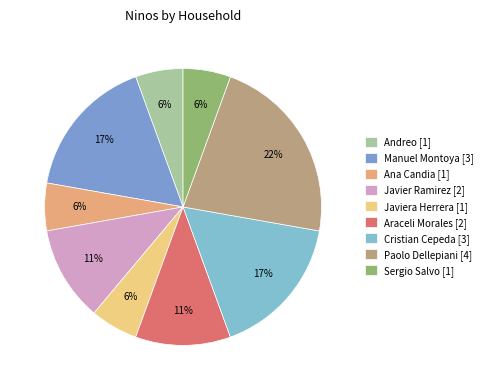

How many segments does this pie chart have?

9